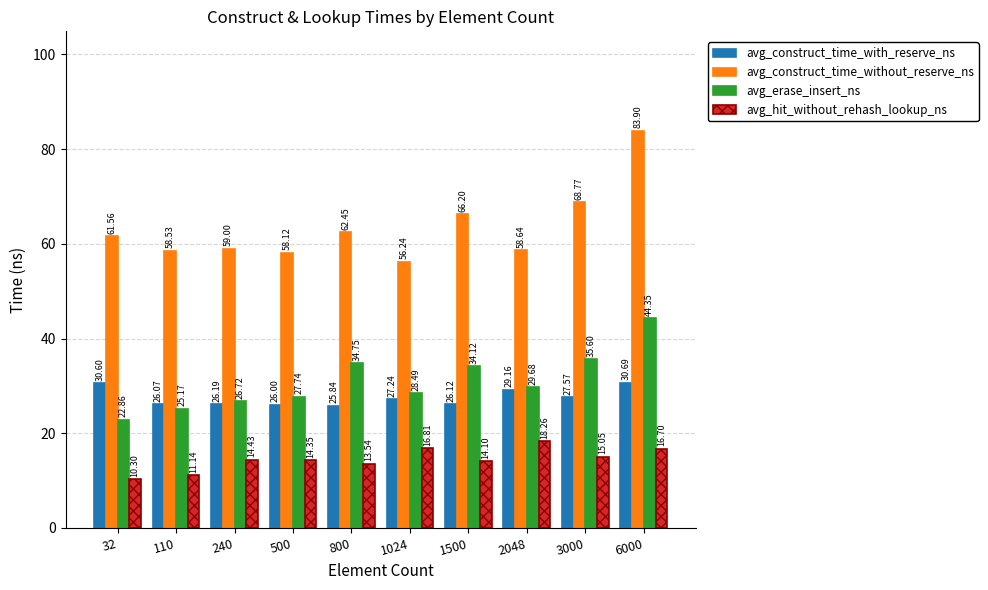

How many distinct data groups are displayed?

4